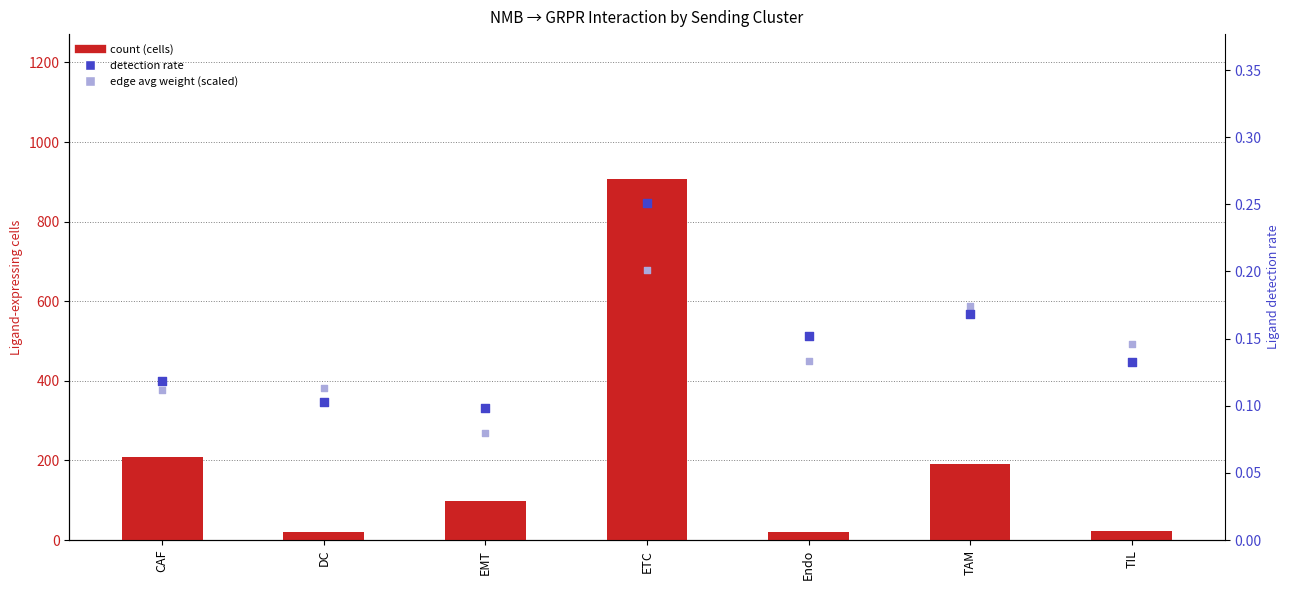

Which series reaches the minimum Y coordinate?

edge avg weight (scaled)